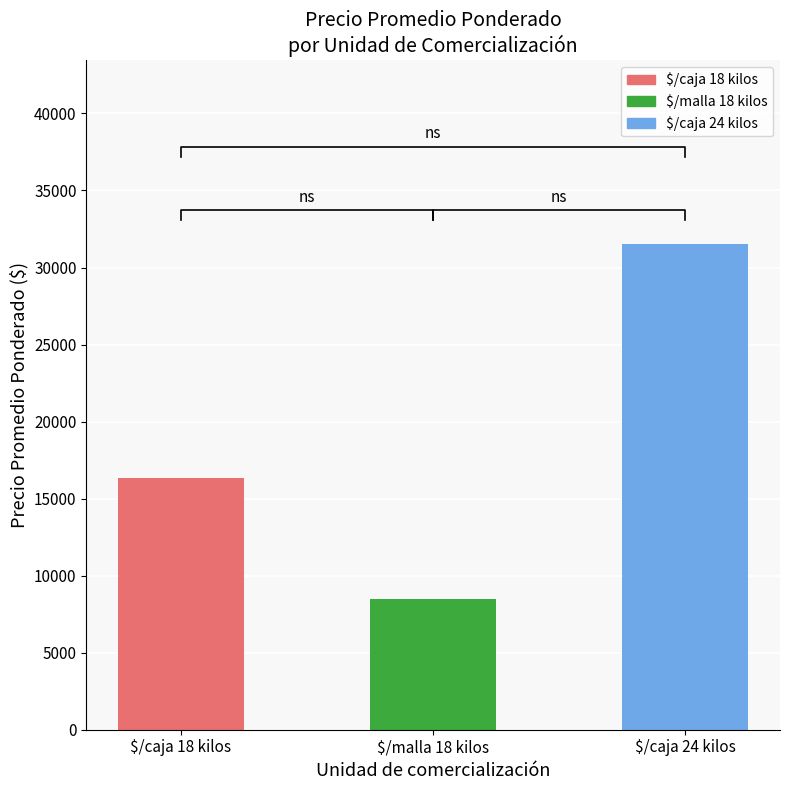

What is the minimum value shown in the chart?

8514